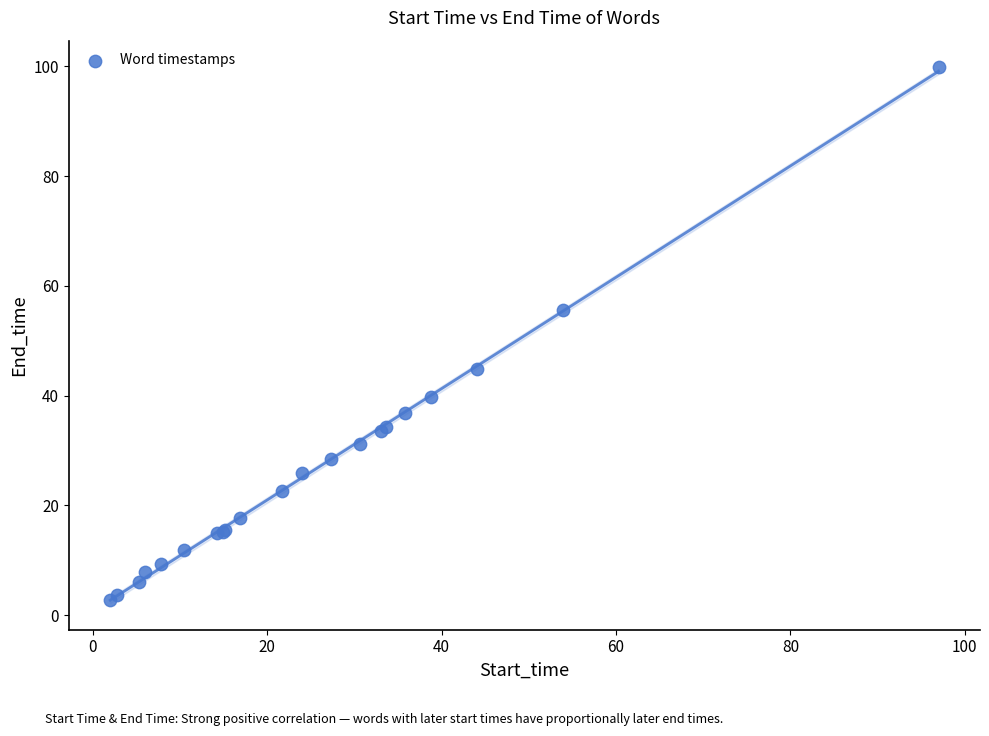

What Y value in the scatter plot is closest to 51?

55.6